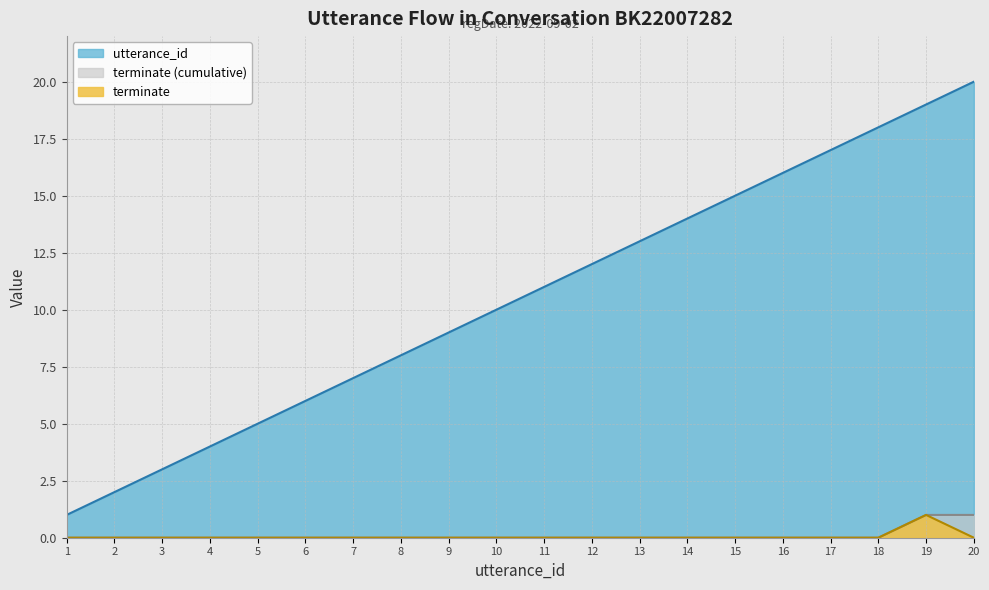

Is the value of utterance_id at 8 greater than the value of terminate at 9?

Yes